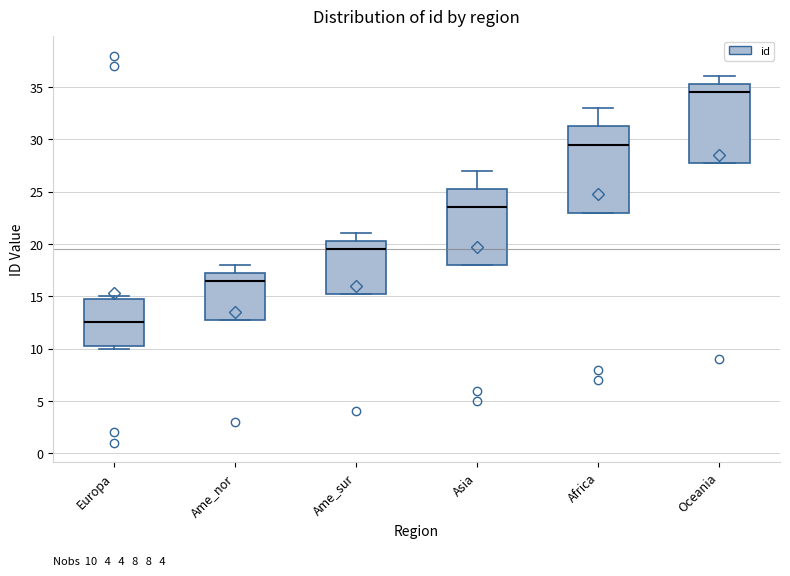

Which box is the tallest, from its lower edge to its upper edge?

Africa